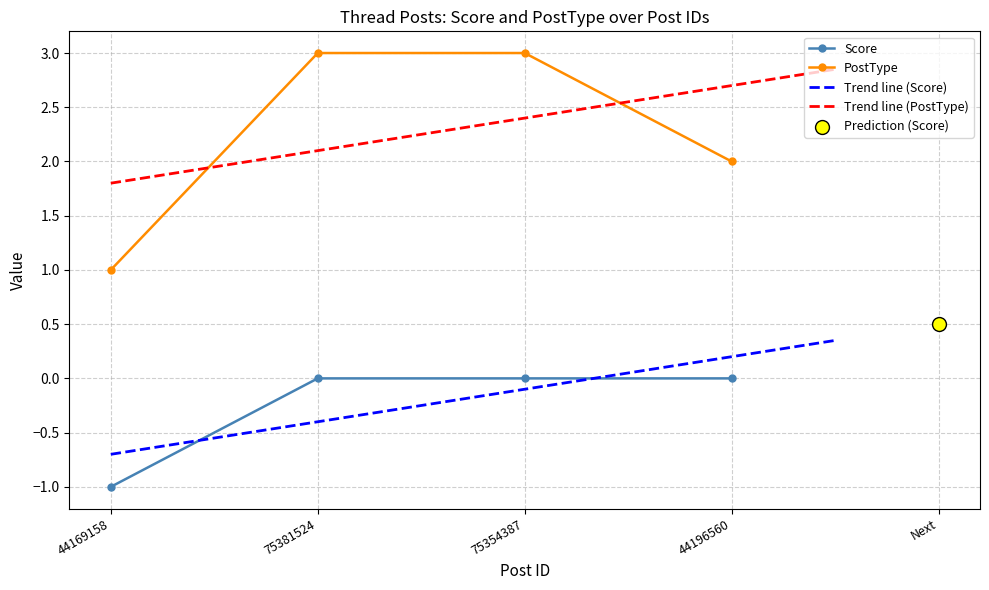

Which series has the widest spread of Y values?

PostType